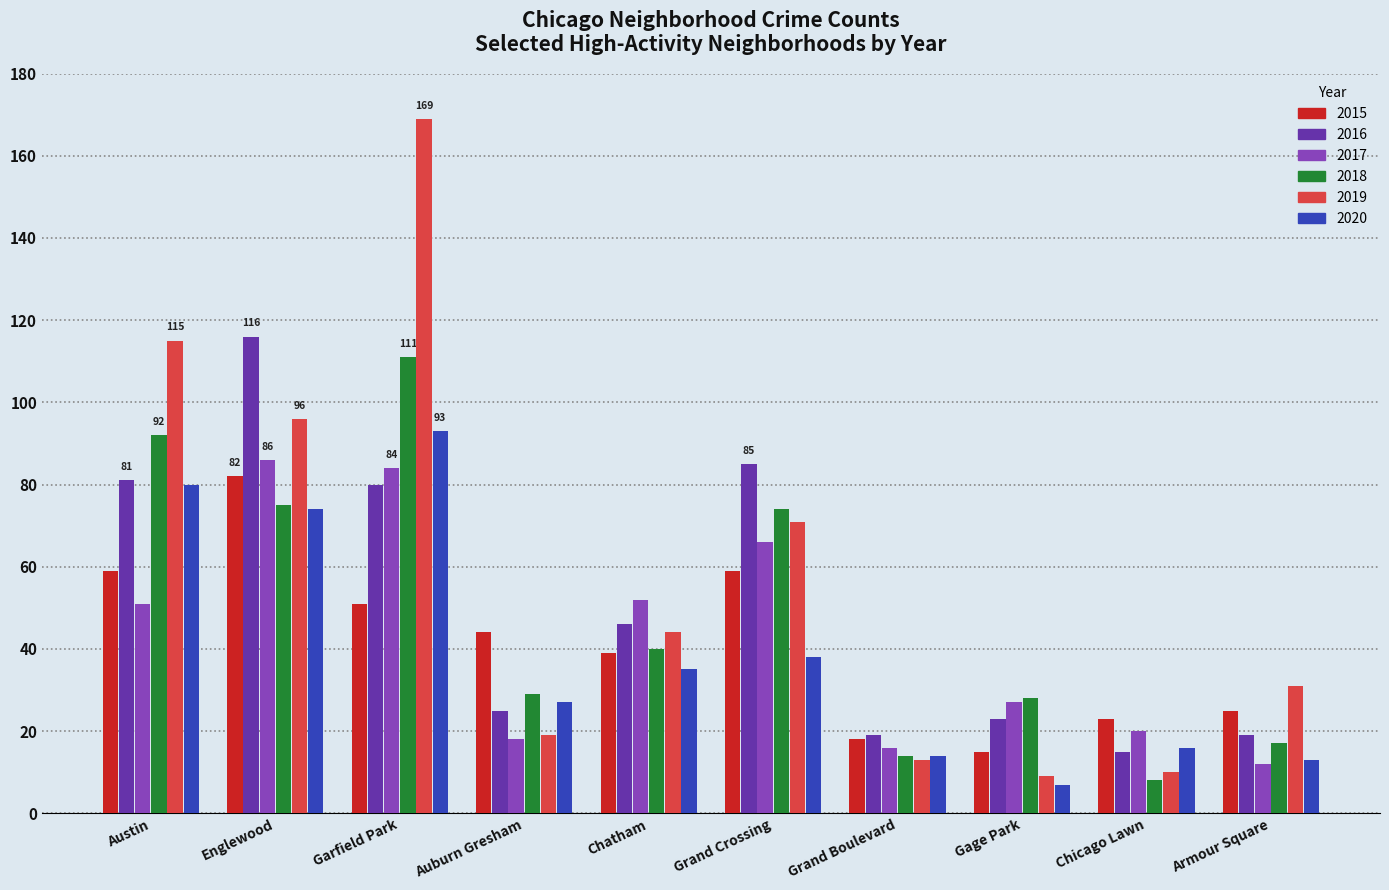

The value of 2020 at Auburn Gresham is 27. True or false?

True